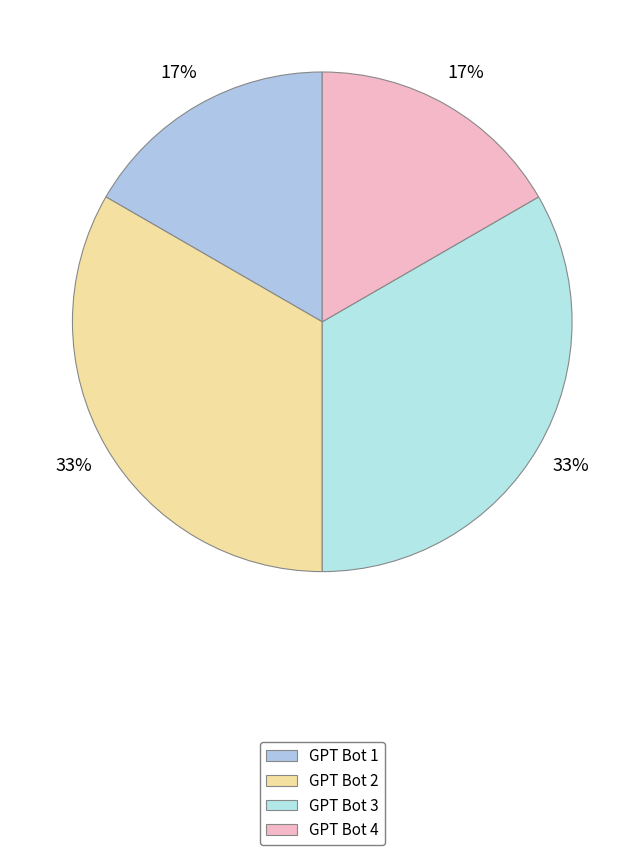

How many slices are in this pie chart?

4